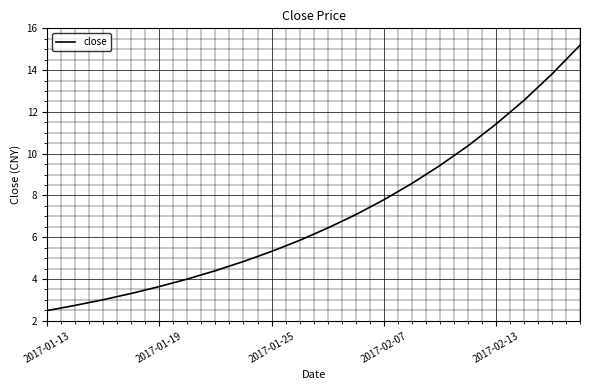

How many categories are shown in the chart?

20